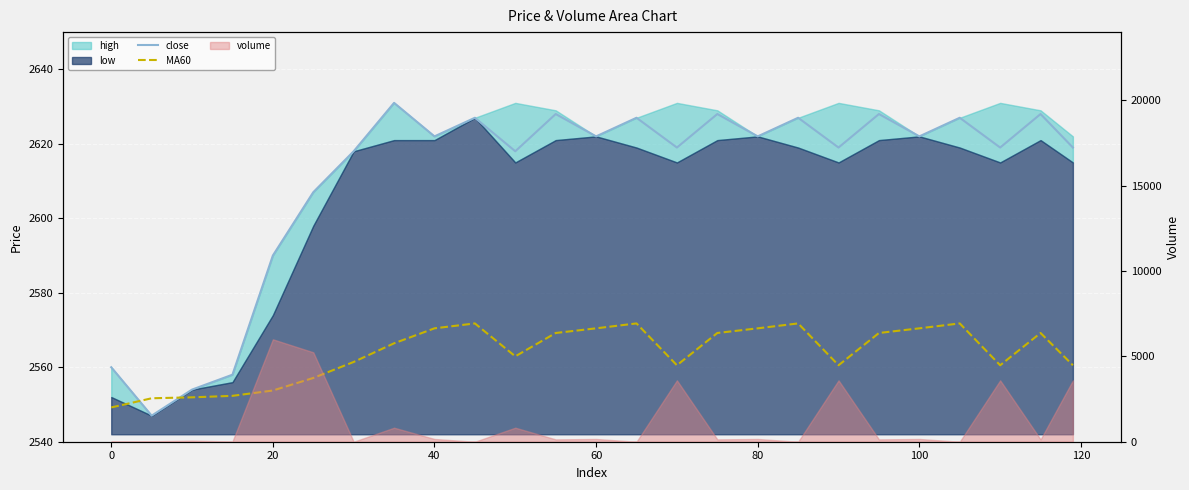

Reading left to right, extract all data points from this chart.

close: 2560.0	2547.0	2554.0	2558.0	2590.0	2607.0	2618.0	2631.0	2622.0	2627.0	2618.0	2628.0	2622.0	2627.0	2619.0	2628.0	2622.0	2627.0	2619.0	2628.0	2622.0	2627.0	2619.0	2628.0	2619.0
MA60: 2549.2	2551.7	2551.9	2552.3	2553.8	2557.1	2561.4	2566.4	2570.4	2571.8	2562.9	2569.2	2570.4	2571.8	2560.5	2569.2	2570.4	2571.8	2560.5	2569.2	2570.4	2571.8	2560.5	2569.2	2560.5